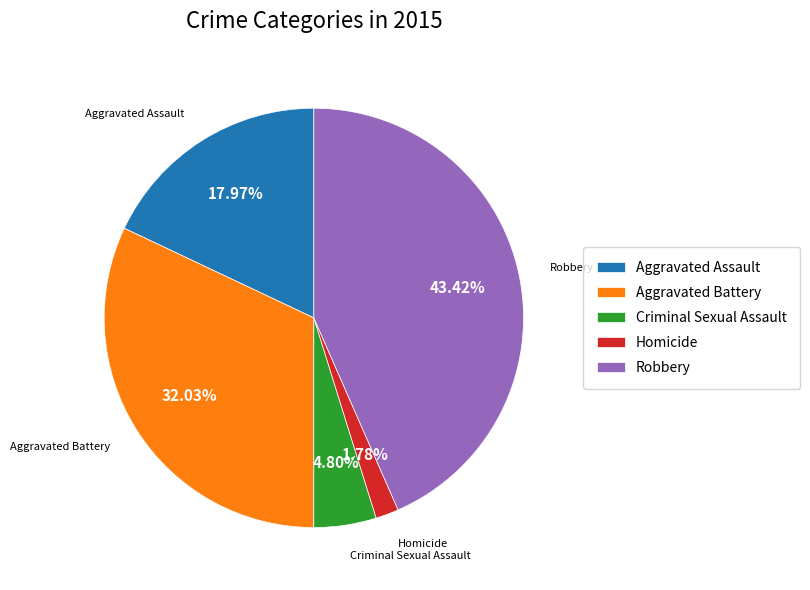

Count the number of slices in the pie.

5